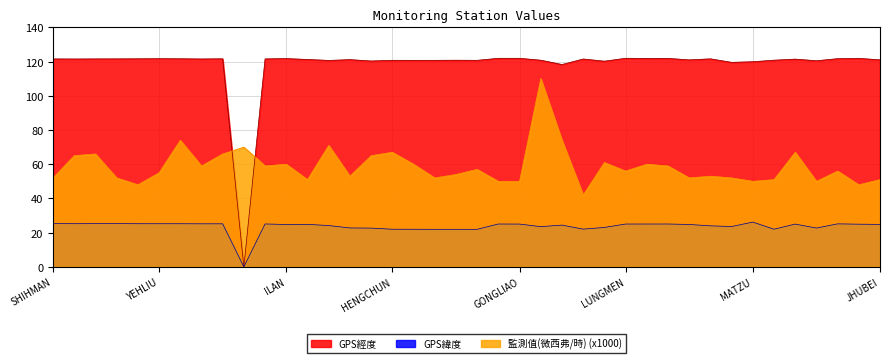

Between SHIHBENGSHAN and KENTING, which series saw the biggest shift?

監測值(微西弗/時)